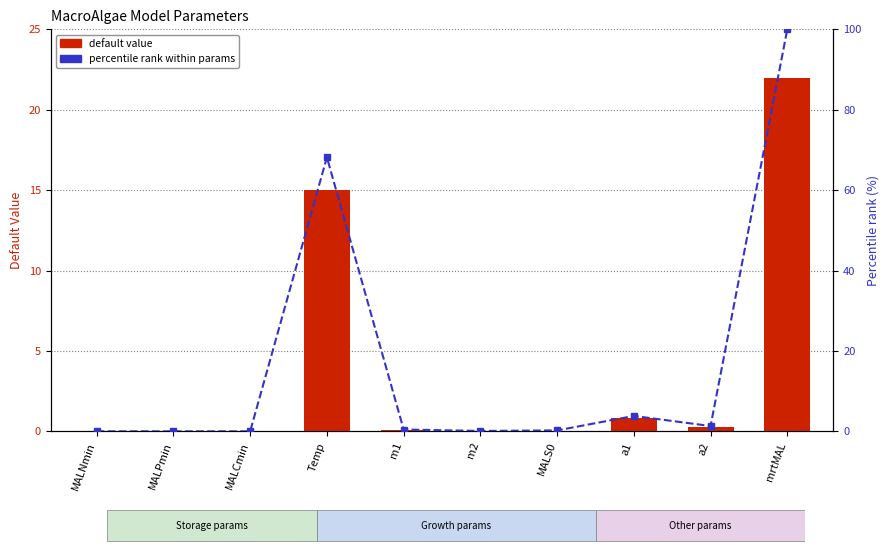

Count the number of data series in this chart.

2